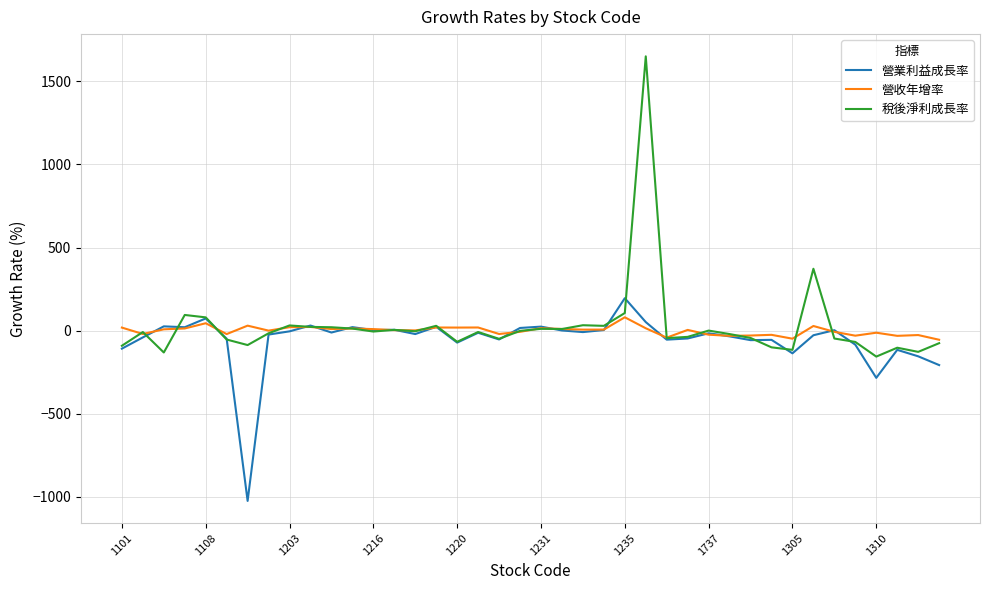

Count the number of data series in this chart.

3